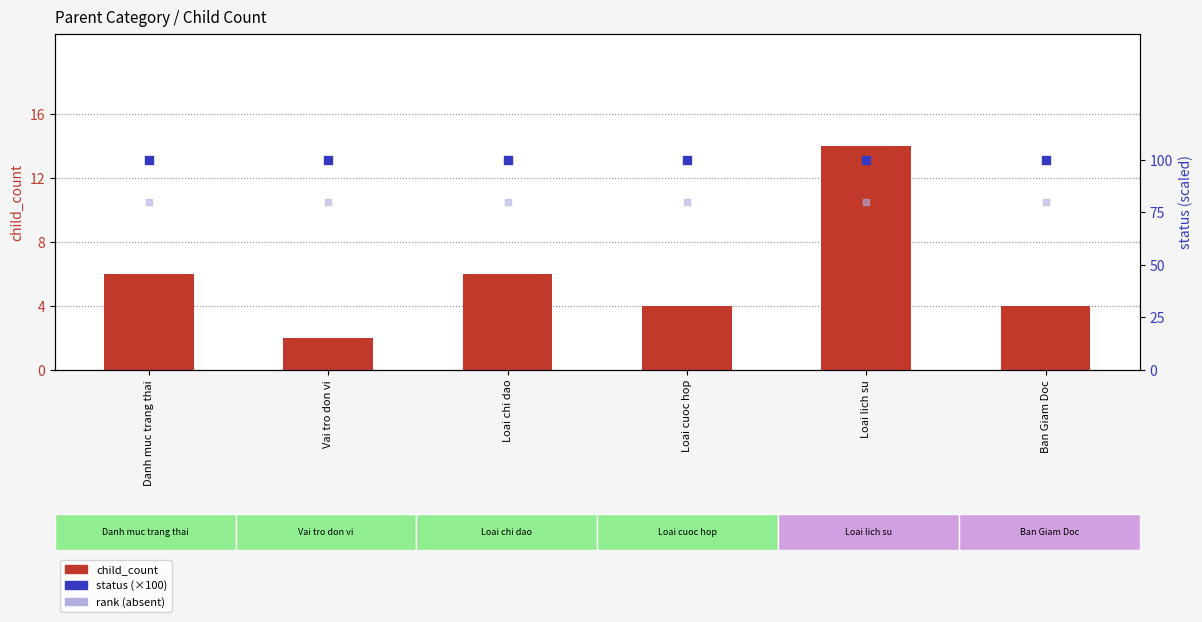

What are all the series names shown in the legend?

child_count, status (×100), rank (absent)